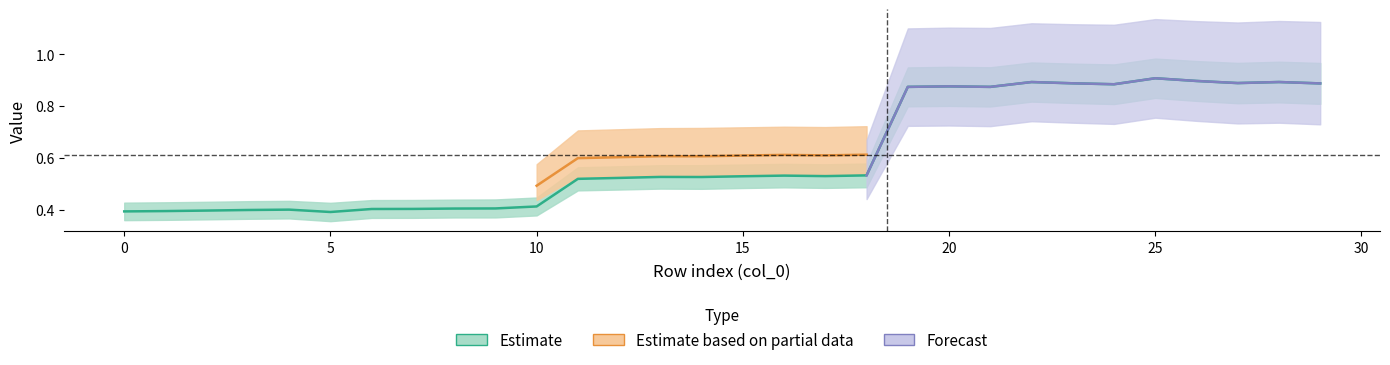

True or false: weight has a value of 0.0 at 18.

False